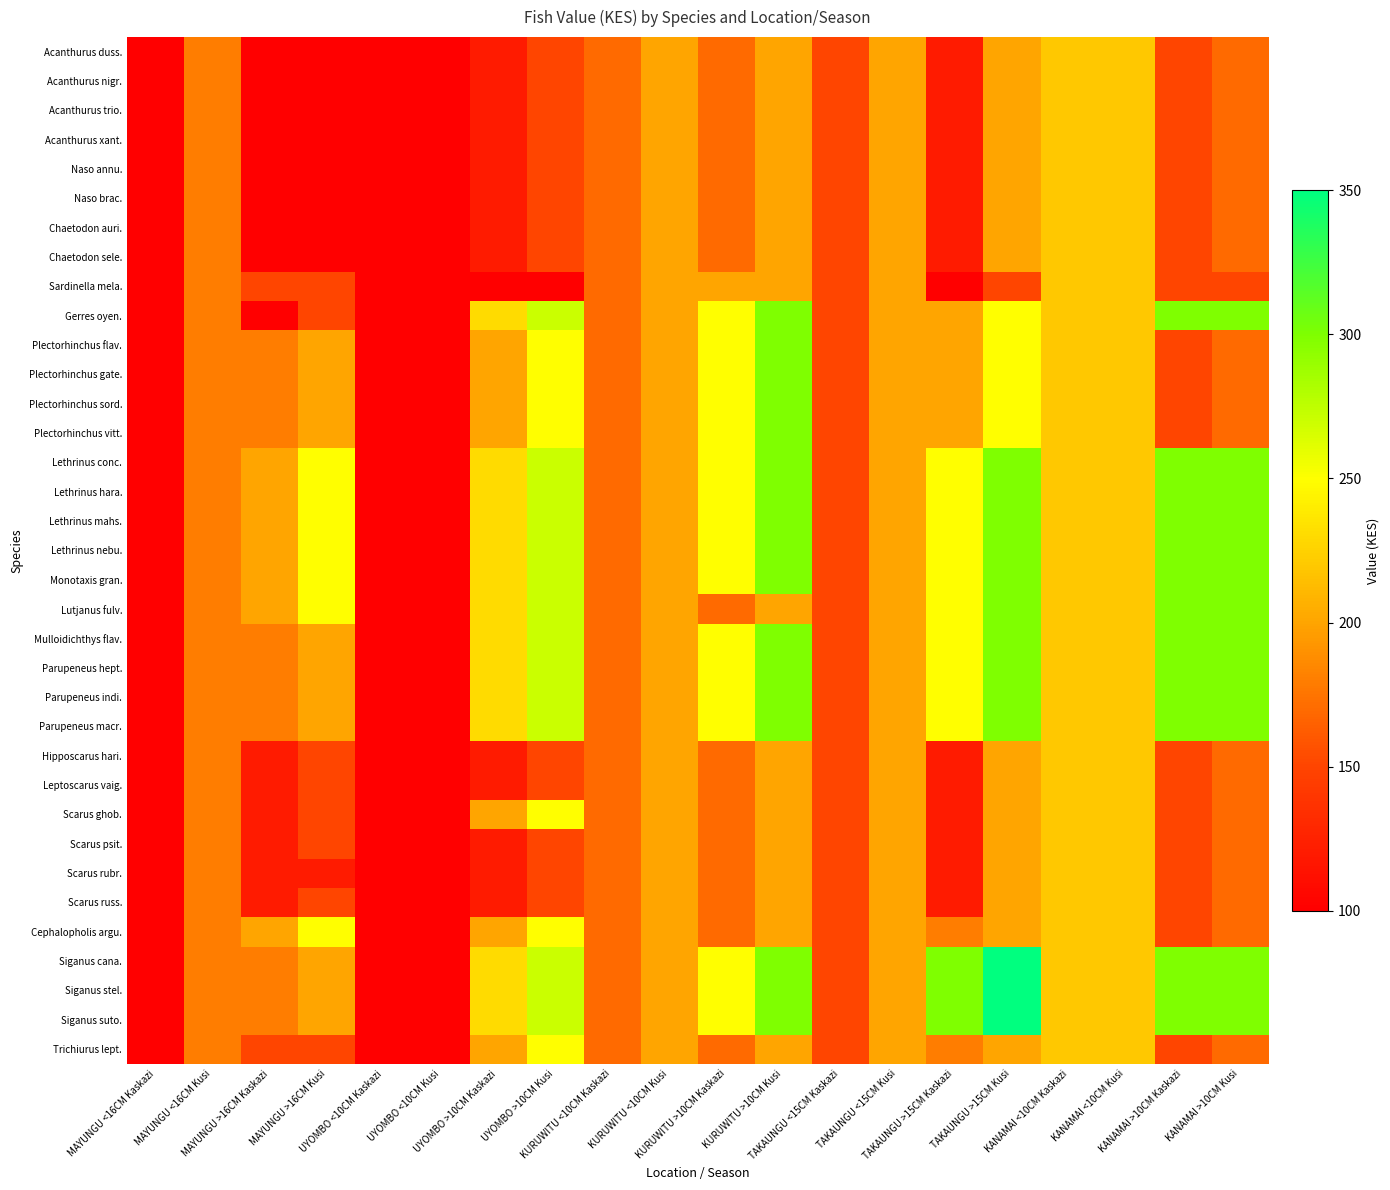

Reading left to right, list all the values displayed in this chart.

Acanthurus duss.: MAYUNGU <16CM Kaskazi=100	MAYUNGU <16CM Kusi=180	MAYUNGU >16CM Kaskazi=100	MAYUNGU >16CM Kusi=100	UYOMBO <10CM Kaskazi=100	UYOMBO <10CM Kusi=100	UYOMBO >10CM Kaskazi=120	UYOMBO >10CM Kusi=150	KURUWITU <10CM Kaskazi=170	KURUWITU <10CM Kusi=200	KURUWITU >10CM Kaskazi=170	KURUWITU >10CM Kusi=200	TAKAUNGU <15CM Kaskazi=150	TAKAUNGU <15CM Kusi=200	TAKAUNGU >15CM Kaskazi=120	TAKAUNGU >15CM Kusi=200	KANAMAI <10CM Kaskazi=220	KANAMAI <10CM Kusi=220	KANAMAI >10CM Kaskazi=150	KANAMAI >10CM Kusi=170
Acanthurus nigr.: MAYUNGU <16CM Kaskazi=100	MAYUNGU <16CM Kusi=180	MAYUNGU >16CM Kaskazi=100	MAYUNGU >16CM Kusi=100	UYOMBO <10CM Kaskazi=100	UYOMBO <10CM Kusi=100	UYOMBO >10CM Kaskazi=120	UYOMBO >10CM Kusi=150	KURUWITU <10CM Kaskazi=170	KURUWITU <10CM Kusi=200	KURUWITU >10CM Kaskazi=170	KURUWITU >10CM Kusi=200	TAKAUNGU <15CM Kaskazi=150	TAKAUNGU <15CM Kusi=200	TAKAUNGU >15CM Kaskazi=120	TAKAUNGU >15CM Kusi=200	KANAMAI <10CM Kaskazi=220	KANAMAI <10CM Kusi=220	KANAMAI >10CM Kaskazi=150	KANAMAI >10CM Kusi=170
Acanthurus trio.: MAYUNGU <16CM Kaskazi=100	MAYUNGU <16CM Kusi=180	MAYUNGU >16CM Kaskazi=100	MAYUNGU >16CM Kusi=100	UYOMBO <10CM Kaskazi=100	UYOMBO <10CM Kusi=100	UYOMBO >10CM Kaskazi=120	UYOMBO >10CM Kusi=150	KURUWITU <10CM Kaskazi=170	KURUWITU <10CM Kusi=200	KURUWITU >10CM Kaskazi=170	KURUWITU >10CM Kusi=200	TAKAUNGU <15CM Kaskazi=150	TAKAUNGU <15CM Kusi=200	TAKAUNGU >15CM Kaskazi=120	TAKAUNGU >15CM Kusi=200	KANAMAI <10CM Kaskazi=220	KANAMAI <10CM Kusi=220	KANAMAI >10CM Kaskazi=150	KANAMAI >10CM Kusi=170
Acanthurus xant.: MAYUNGU <16CM Kaskazi=100	MAYUNGU <16CM Kusi=180	MAYUNGU >16CM Kaskazi=100	MAYUNGU >16CM Kusi=100	UYOMBO <10CM Kaskazi=100	UYOMBO <10CM Kusi=100	UYOMBO >10CM Kaskazi=120	UYOMBO >10CM Kusi=150	KURUWITU <10CM Kaskazi=170	KURUWITU <10CM Kusi=200	KURUWITU >10CM Kaskazi=170	KURUWITU >10CM Kusi=200	TAKAUNGU <15CM Kaskazi=150	TAKAUNGU <15CM Kusi=200	TAKAUNGU >15CM Kaskazi=120	TAKAUNGU >15CM Kusi=200	KANAMAI <10CM Kaskazi=220	KANAMAI <10CM Kusi=220	KANAMAI >10CM Kaskazi=150	KANAMAI >10CM Kusi=170
Naso annu.: MAYUNGU <16CM Kaskazi=100	MAYUNGU <16CM Kusi=180	MAYUNGU >16CM Kaskazi=100	MAYUNGU >16CM Kusi=100	UYOMBO <10CM Kaskazi=100	UYOMBO <10CM Kusi=100	UYOMBO >10CM Kaskazi=120	UYOMBO >10CM Kusi=150	KURUWITU <10CM Kaskazi=170	KURUWITU <10CM Kusi=200	KURUWITU >10CM Kaskazi=170	KURUWITU >10CM Kusi=200	TAKAUNGU <15CM Kaskazi=150	TAKAUNGU <15CM Kusi=200	TAKAUNGU >15CM Kaskazi=120	TAKAUNGU >15CM Kusi=200	KANAMAI <10CM Kaskazi=220	KANAMAI <10CM Kusi=220	KANAMAI >10CM Kaskazi=150	KANAMAI >10CM Kusi=170
Naso brac.: MAYUNGU <16CM Kaskazi=100	MAYUNGU <16CM Kusi=180	MAYUNGU >16CM Kaskazi=100	MAYUNGU >16CM Kusi=100	UYOMBO <10CM Kaskazi=100	UYOMBO <10CM Kusi=100	UYOMBO >10CM Kaskazi=120	UYOMBO >10CM Kusi=150	KURUWITU <10CM Kaskazi=170	KURUWITU <10CM Kusi=200	KURUWITU >10CM Kaskazi=170	KURUWITU >10CM Kusi=200	TAKAUNGU <15CM Kaskazi=150	TAKAUNGU <15CM Kusi=200	TAKAUNGU >15CM Kaskazi=120	TAKAUNGU >15CM Kusi=200	KANAMAI <10CM Kaskazi=220	KANAMAI <10CM Kusi=220	KANAMAI >10CM Kaskazi=150	KANAMAI >10CM Kusi=170
Chaetodon auri.: MAYUNGU <16CM Kaskazi=100	MAYUNGU <16CM Kusi=180	MAYUNGU >16CM Kaskazi=100	MAYUNGU >16CM Kusi=100	UYOMBO <10CM Kaskazi=100	UYOMBO <10CM Kusi=100	UYOMBO >10CM Kaskazi=120	UYOMBO >10CM Kusi=150	KURUWITU <10CM Kaskazi=170	KURUWITU <10CM Kusi=200	KURUWITU >10CM Kaskazi=170	KURUWITU >10CM Kusi=200	TAKAUNGU <15CM Kaskazi=150	TAKAUNGU <15CM Kusi=200	TAKAUNGU >15CM Kaskazi=120	TAKAUNGU >15CM Kusi=200	KANAMAI <10CM Kaskazi=220	KANAMAI <10CM Kusi=220	KANAMAI >10CM Kaskazi=150	KANAMAI >10CM Kusi=170
Chaetodon sele.: MAYUNGU <16CM Kaskazi=100	MAYUNGU <16CM Kusi=180	MAYUNGU >16CM Kaskazi=100	MAYUNGU >16CM Kusi=100	UYOMBO <10CM Kaskazi=100	UYOMBO <10CM Kusi=100	UYOMBO >10CM Kaskazi=120	UYOMBO >10CM Kusi=150	KURUWITU <10CM Kaskazi=170	KURUWITU <10CM Kusi=200	KURUWITU >10CM Kaskazi=170	KURUWITU >10CM Kusi=200	TAKAUNGU <15CM Kaskazi=150	TAKAUNGU <15CM Kusi=200	TAKAUNGU >15CM Kaskazi=120	TAKAUNGU >15CM Kusi=200	KANAMAI <10CM Kaskazi=220	KANAMAI <10CM Kusi=220	KANAMAI >10CM Kaskazi=150	KANAMAI >10CM Kusi=170
Sardinella mela.: MAYUNGU <16CM Kaskazi=100	MAYUNGU <16CM Kusi=180	MAYUNGU >16CM Kaskazi=150	MAYUNGU >16CM Kusi=150	UYOMBO <10CM Kaskazi=100	UYOMBO <10CM Kusi=100	UYOMBO >10CM Kaskazi=100	UYOMBO >10CM Kusi=100	KURUWITU <10CM Kaskazi=170	KURUWITU <10CM Kusi=200	KURUWITU >10CM Kaskazi=200	KURUWITU >10CM Kusi=200	TAKAUNGU <15CM Kaskazi=150	TAKAUNGU <15CM Kusi=200	TAKAUNGU >15CM Kaskazi=100	TAKAUNGU >15CM Kusi=150	KANAMAI <10CM Kaskazi=220	KANAMAI <10CM Kusi=220	KANAMAI >10CM Kaskazi=150	KANAMAI >10CM Kusi=150
Gerres oyen.: MAYUNGU <16CM Kaskazi=100	MAYUNGU <16CM Kusi=180	MAYUNGU >16CM Kaskazi=100	MAYUNGU >16CM Kusi=150	UYOMBO <10CM Kaskazi=100	UYOMBO <10CM Kusi=100	UYOMBO >10CM Kaskazi=230	UYOMBO >10CM Kusi=270	KURUWITU <10CM Kaskazi=170	KURUWITU <10CM Kusi=200	KURUWITU >10CM Kaskazi=250	KURUWITU >10CM Kusi=300	TAKAUNGU <15CM Kaskazi=150	TAKAUNGU <15CM Kusi=200	TAKAUNGU >15CM Kaskazi=200	TAKAUNGU >15CM Kusi=250	KANAMAI <10CM Kaskazi=220	KANAMAI <10CM Kusi=220	KANAMAI >10CM Kaskazi=300	KANAMAI >10CM Kusi=300
Plectorhinchus flav.: MAYUNGU <16CM Kaskazi=100	MAYUNGU <16CM Kusi=180	MAYUNGU >16CM Kaskazi=180	MAYUNGU >16CM Kusi=200	UYOMBO <10CM Kaskazi=100	UYOMBO <10CM Kusi=100	UYOMBO >10CM Kaskazi=200	UYOMBO >10CM Kusi=250	KURUWITU <10CM Kaskazi=170	KURUWITU <10CM Kusi=200	KURUWITU >10CM Kaskazi=250	KURUWITU >10CM Kusi=300	TAKAUNGU <15CM Kaskazi=150	TAKAUNGU <15CM Kusi=200	TAKAUNGU >15CM Kaskazi=200	TAKAUNGU >15CM Kusi=250	KANAMAI <10CM Kaskazi=220	KANAMAI <10CM Kusi=220	KANAMAI >10CM Kaskazi=150	KANAMAI >10CM Kusi=170
Plectorhinchus gate.: MAYUNGU <16CM Kaskazi=100	MAYUNGU <16CM Kusi=180	MAYUNGU >16CM Kaskazi=180	MAYUNGU >16CM Kusi=200	UYOMBO <10CM Kaskazi=100	UYOMBO <10CM Kusi=100	UYOMBO >10CM Kaskazi=200	UYOMBO >10CM Kusi=250	KURUWITU <10CM Kaskazi=170	KURUWITU <10CM Kusi=200	KURUWITU >10CM Kaskazi=250	KURUWITU >10CM Kusi=300	TAKAUNGU <15CM Kaskazi=150	TAKAUNGU <15CM Kusi=200	TAKAUNGU >15CM Kaskazi=200	TAKAUNGU >15CM Kusi=250	KANAMAI <10CM Kaskazi=220	KANAMAI <10CM Kusi=220	KANAMAI >10CM Kaskazi=150	KANAMAI >10CM Kusi=170
Plectorhinchus sord.: MAYUNGU <16CM Kaskazi=100	MAYUNGU <16CM Kusi=180	MAYUNGU >16CM Kaskazi=180	MAYUNGU >16CM Kusi=200	UYOMBO <10CM Kaskazi=100	UYOMBO <10CM Kusi=100	UYOMBO >10CM Kaskazi=200	UYOMBO >10CM Kusi=250	KURUWITU <10CM Kaskazi=170	KURUWITU <10CM Kusi=200	KURUWITU >10CM Kaskazi=250	KURUWITU >10CM Kusi=300	TAKAUNGU <15CM Kaskazi=150	TAKAUNGU <15CM Kusi=200	TAKAUNGU >15CM Kaskazi=200	TAKAUNGU >15CM Kusi=250	KANAMAI <10CM Kaskazi=220	KANAMAI <10CM Kusi=220	KANAMAI >10CM Kaskazi=150	KANAMAI >10CM Kusi=170
Plectorhinchus vitt.: MAYUNGU <16CM Kaskazi=100	MAYUNGU <16CM Kusi=180	MAYUNGU >16CM Kaskazi=180	MAYUNGU >16CM Kusi=200	UYOMBO <10CM Kaskazi=100	UYOMBO <10CM Kusi=100	UYOMBO >10CM Kaskazi=200	UYOMBO >10CM Kusi=250	KURUWITU <10CM Kaskazi=170	KURUWITU <10CM Kusi=200	KURUWITU >10CM Kaskazi=250	KURUWITU >10CM Kusi=300	TAKAUNGU <15CM Kaskazi=150	TAKAUNGU <15CM Kusi=200	TAKAUNGU >15CM Kaskazi=200	TAKAUNGU >15CM Kusi=250	KANAMAI <10CM Kaskazi=220	KANAMAI <10CM Kusi=220	KANAMAI >10CM Kaskazi=150	KANAMAI >10CM Kusi=170
Lethrinus conc.: MAYUNGU <16CM Kaskazi=100	MAYUNGU <16CM Kusi=180	MAYUNGU >16CM Kaskazi=200	MAYUNGU >16CM Kusi=250	UYOMBO <10CM Kaskazi=100	UYOMBO <10CM Kusi=100	UYOMBO >10CM Kaskazi=230	UYOMBO >10CM Kusi=270	KURUWITU <10CM Kaskazi=170	KURUWITU <10CM Kusi=200	KURUWITU >10CM Kaskazi=250	KURUWITU >10CM Kusi=300	TAKAUNGU <15CM Kaskazi=150	TAKAUNGU <15CM Kusi=200	TAKAUNGU >15CM Kaskazi=250	TAKAUNGU >15CM Kusi=300	KANAMAI <10CM Kaskazi=220	KANAMAI <10CM Kusi=220	KANAMAI >10CM Kaskazi=300	KANAMAI >10CM Kusi=300
Lethrinus hara.: MAYUNGU <16CM Kaskazi=100	MAYUNGU <16CM Kusi=180	MAYUNGU >16CM Kaskazi=200	MAYUNGU >16CM Kusi=250	UYOMBO <10CM Kaskazi=100	UYOMBO <10CM Kusi=100	UYOMBO >10CM Kaskazi=230	UYOMBO >10CM Kusi=270	KURUWITU <10CM Kaskazi=170	KURUWITU <10CM Kusi=200	KURUWITU >10CM Kaskazi=250	KURUWITU >10CM Kusi=300	TAKAUNGU <15CM Kaskazi=150	TAKAUNGU <15CM Kusi=200	TAKAUNGU >15CM Kaskazi=250	TAKAUNGU >15CM Kusi=300	KANAMAI <10CM Kaskazi=220	KANAMAI <10CM Kusi=220	KANAMAI >10CM Kaskazi=300	KANAMAI >10CM Kusi=300
Lethrinus mahs.: MAYUNGU <16CM Kaskazi=100	MAYUNGU <16CM Kusi=180	MAYUNGU >16CM Kaskazi=200	MAYUNGU >16CM Kusi=250	UYOMBO <10CM Kaskazi=100	UYOMBO <10CM Kusi=100	UYOMBO >10CM Kaskazi=230	UYOMBO >10CM Kusi=270	KURUWITU <10CM Kaskazi=170	KURUWITU <10CM Kusi=200	KURUWITU >10CM Kaskazi=250	KURUWITU >10CM Kusi=300	TAKAUNGU <15CM Kaskazi=150	TAKAUNGU <15CM Kusi=200	TAKAUNGU >15CM Kaskazi=250	TAKAUNGU >15CM Kusi=300	KANAMAI <10CM Kaskazi=220	KANAMAI <10CM Kusi=220	KANAMAI >10CM Kaskazi=300	KANAMAI >10CM Kusi=300
Lethrinus nebu.: MAYUNGU <16CM Kaskazi=100	MAYUNGU <16CM Kusi=180	MAYUNGU >16CM Kaskazi=200	MAYUNGU >16CM Kusi=250	UYOMBO <10CM Kaskazi=100	UYOMBO <10CM Kusi=100	UYOMBO >10CM Kaskazi=230	UYOMBO >10CM Kusi=270	KURUWITU <10CM Kaskazi=170	KURUWITU <10CM Kusi=200	KURUWITU >10CM Kaskazi=250	KURUWITU >10CM Kusi=300	TAKAUNGU <15CM Kaskazi=150	TAKAUNGU <15CM Kusi=200	TAKAUNGU >15CM Kaskazi=250	TAKAUNGU >15CM Kusi=300	KANAMAI <10CM Kaskazi=220	KANAMAI <10CM Kusi=220	KANAMAI >10CM Kaskazi=300	KANAMAI >10CM Kusi=300
Monotaxis gran.: MAYUNGU <16CM Kaskazi=100	MAYUNGU <16CM Kusi=180	MAYUNGU >16CM Kaskazi=200	MAYUNGU >16CM Kusi=250	UYOMBO <10CM Kaskazi=100	UYOMBO <10CM Kusi=100	UYOMBO >10CM Kaskazi=230	UYOMBO >10CM Kusi=270	KURUWITU <10CM Kaskazi=170	KURUWITU <10CM Kusi=200	KURUWITU >10CM Kaskazi=250	KURUWITU >10CM Kusi=300	TAKAUNGU <15CM Kaskazi=150	TAKAUNGU <15CM Kusi=200	TAKAUNGU >15CM Kaskazi=250	TAKAUNGU >15CM Kusi=300	KANAMAI <10CM Kaskazi=220	KANAMAI <10CM Kusi=220	KANAMAI >10CM Kaskazi=300	KANAMAI >10CM Kusi=300
Lutjanus fulv.: MAYUNGU <16CM Kaskazi=100	MAYUNGU <16CM Kusi=180	MAYUNGU >16CM Kaskazi=200	MAYUNGU >16CM Kusi=250	UYOMBO <10CM Kaskazi=100	UYOMBO <10CM Kusi=100	UYOMBO >10CM Kaskazi=230	UYOMBO >10CM Kusi=270	KURUWITU <10CM Kaskazi=170	KURUWITU <10CM Kusi=200	KURUWITU >10CM Kaskazi=170	KURUWITU >10CM Kusi=200	TAKAUNGU <15CM Kaskazi=150	TAKAUNGU <15CM Kusi=200	TAKAUNGU >15CM Kaskazi=250	TAKAUNGU >15CM Kusi=300	KANAMAI <10CM Kaskazi=220	KANAMAI <10CM Kusi=220	KANAMAI >10CM Kaskazi=300	KANAMAI >10CM Kusi=300
Mulloidichthys flav.: MAYUNGU <16CM Kaskazi=100	MAYUNGU <16CM Kusi=180	MAYUNGU >16CM Kaskazi=180	MAYUNGU >16CM Kusi=200	UYOMBO <10CM Kaskazi=100	UYOMBO <10CM Kusi=100	UYOMBO >10CM Kaskazi=230	UYOMBO >10CM Kusi=270	KURUWITU <10CM Kaskazi=170	KURUWITU <10CM Kusi=200	KURUWITU >10CM Kaskazi=250	KURUWITU >10CM Kusi=300	TAKAUNGU <15CM Kaskazi=150	TAKAUNGU <15CM Kusi=200	TAKAUNGU >15CM Kaskazi=250	TAKAUNGU >15CM Kusi=300	KANAMAI <10CM Kaskazi=220	KANAMAI <10CM Kusi=220	KANAMAI >10CM Kaskazi=300	KANAMAI >10CM Kusi=300
Parupeneus hept.: MAYUNGU <16CM Kaskazi=100	MAYUNGU <16CM Kusi=180	MAYUNGU >16CM Kaskazi=180	MAYUNGU >16CM Kusi=200	UYOMBO <10CM Kaskazi=100	UYOMBO <10CM Kusi=100	UYOMBO >10CM Kaskazi=230	UYOMBO >10CM Kusi=270	KURUWITU <10CM Kaskazi=170	KURUWITU <10CM Kusi=200	KURUWITU >10CM Kaskazi=250	KURUWITU >10CM Kusi=300	TAKAUNGU <15CM Kaskazi=150	TAKAUNGU <15CM Kusi=200	TAKAUNGU >15CM Kaskazi=250	TAKAUNGU >15CM Kusi=300	KANAMAI <10CM Kaskazi=220	KANAMAI <10CM Kusi=220	KANAMAI >10CM Kaskazi=300	KANAMAI >10CM Kusi=300
Parupeneus indi.: MAYUNGU <16CM Kaskazi=100	MAYUNGU <16CM Kusi=180	MAYUNGU >16CM Kaskazi=180	MAYUNGU >16CM Kusi=200	UYOMBO <10CM Kaskazi=100	UYOMBO <10CM Kusi=100	UYOMBO >10CM Kaskazi=230	UYOMBO >10CM Kusi=270	KURUWITU <10CM Kaskazi=170	KURUWITU <10CM Kusi=200	KURUWITU >10CM Kaskazi=250	KURUWITU >10CM Kusi=300	TAKAUNGU <15CM Kaskazi=150	TAKAUNGU <15CM Kusi=200	TAKAUNGU >15CM Kaskazi=250	TAKAUNGU >15CM Kusi=300	KANAMAI <10CM Kaskazi=220	KANAMAI <10CM Kusi=220	KANAMAI >10CM Kaskazi=300	KANAMAI >10CM Kusi=300
Parupeneus macr.: MAYUNGU <16CM Kaskazi=100	MAYUNGU <16CM Kusi=180	MAYUNGU >16CM Kaskazi=180	MAYUNGU >16CM Kusi=200	UYOMBO <10CM Kaskazi=100	UYOMBO <10CM Kusi=100	UYOMBO >10CM Kaskazi=230	UYOMBO >10CM Kusi=270	KURUWITU <10CM Kaskazi=170	KURUWITU <10CM Kusi=200	KURUWITU >10CM Kaskazi=250	KURUWITU >10CM Kusi=300	TAKAUNGU <15CM Kaskazi=150	TAKAUNGU <15CM Kusi=200	TAKAUNGU >15CM Kaskazi=250	TAKAUNGU >15CM Kusi=300	KANAMAI <10CM Kaskazi=220	KANAMAI <10CM Kusi=220	KANAMAI >10CM Kaskazi=300	KANAMAI >10CM Kusi=300
Hipposcarus hari.: MAYUNGU <16CM Kaskazi=100	MAYUNGU <16CM Kusi=180	MAYUNGU >16CM Kaskazi=120	MAYUNGU >16CM Kusi=150	UYOMBO <10CM Kaskazi=100	UYOMBO <10CM Kusi=100	UYOMBO >10CM Kaskazi=120	UYOMBO >10CM Kusi=150	KURUWITU <10CM Kaskazi=170	KURUWITU <10CM Kusi=200	KURUWITU >10CM Kaskazi=170	KURUWITU >10CM Kusi=200	TAKAUNGU <15CM Kaskazi=150	TAKAUNGU <15CM Kusi=200	TAKAUNGU >15CM Kaskazi=120	TAKAUNGU >15CM Kusi=200	KANAMAI <10CM Kaskazi=220	KANAMAI <10CM Kusi=220	KANAMAI >10CM Kaskazi=150	KANAMAI >10CM Kusi=170
Leptoscarus vaig.: MAYUNGU <16CM Kaskazi=100	MAYUNGU <16CM Kusi=180	MAYUNGU >16CM Kaskazi=120	MAYUNGU >16CM Kusi=150	UYOMBO <10CM Kaskazi=100	UYOMBO <10CM Kusi=100	UYOMBO >10CM Kaskazi=120	UYOMBO >10CM Kusi=150	KURUWITU <10CM Kaskazi=170	KURUWITU <10CM Kusi=200	KURUWITU >10CM Kaskazi=170	KURUWITU >10CM Kusi=200	TAKAUNGU <15CM Kaskazi=150	TAKAUNGU <15CM Kusi=200	TAKAUNGU >15CM Kaskazi=120	TAKAUNGU >15CM Kusi=200	KANAMAI <10CM Kaskazi=220	KANAMAI <10CM Kusi=220	KANAMAI >10CM Kaskazi=150	KANAMAI >10CM Kusi=170
Scarus ghob.: MAYUNGU <16CM Kaskazi=100	MAYUNGU <16CM Kusi=180	MAYUNGU >16CM Kaskazi=120	MAYUNGU >16CM Kusi=150	UYOMBO <10CM Kaskazi=100	UYOMBO <10CM Kusi=100	UYOMBO >10CM Kaskazi=200	UYOMBO >10CM Kusi=250	KURUWITU <10CM Kaskazi=170	KURUWITU <10CM Kusi=200	KURUWITU >10CM Kaskazi=170	KURUWITU >10CM Kusi=200	TAKAUNGU <15CM Kaskazi=150	TAKAUNGU <15CM Kusi=200	TAKAUNGU >15CM Kaskazi=120	TAKAUNGU >15CM Kusi=200	KANAMAI <10CM Kaskazi=220	KANAMAI <10CM Kusi=220	KANAMAI >10CM Kaskazi=150	KANAMAI >10CM Kusi=170
Scarus psit.: MAYUNGU <16CM Kaskazi=100	MAYUNGU <16CM Kusi=180	MAYUNGU >16CM Kaskazi=120	MAYUNGU >16CM Kusi=150	UYOMBO <10CM Kaskazi=100	UYOMBO <10CM Kusi=100	UYOMBO >10CM Kaskazi=120	UYOMBO >10CM Kusi=150	KURUWITU <10CM Kaskazi=170	KURUWITU <10CM Kusi=200	KURUWITU >10CM Kaskazi=170	KURUWITU >10CM Kusi=200	TAKAUNGU <15CM Kaskazi=150	TAKAUNGU <15CM Kusi=200	TAKAUNGU >15CM Kaskazi=120	TAKAUNGU >15CM Kusi=200	KANAMAI <10CM Kaskazi=220	KANAMAI <10CM Kusi=220	KANAMAI >10CM Kaskazi=150	KANAMAI >10CM Kusi=170
Scarus rubr.: MAYUNGU <16CM Kaskazi=100	MAYUNGU <16CM Kusi=180	MAYUNGU >16CM Kaskazi=120	MAYUNGU >16CM Kusi=120	UYOMBO <10CM Kaskazi=100	UYOMBO <10CM Kusi=100	UYOMBO >10CM Kaskazi=120	UYOMBO >10CM Kusi=150	KURUWITU <10CM Kaskazi=170	KURUWITU <10CM Kusi=200	KURUWITU >10CM Kaskazi=170	KURUWITU >10CM Kusi=200	TAKAUNGU <15CM Kaskazi=150	TAKAUNGU <15CM Kusi=200	TAKAUNGU >15CM Kaskazi=120	TAKAUNGU >15CM Kusi=200	KANAMAI <10CM Kaskazi=220	KANAMAI <10CM Kusi=220	KANAMAI >10CM Kaskazi=150	KANAMAI >10CM Kusi=170
Scarus russ.: MAYUNGU <16CM Kaskazi=100	MAYUNGU <16CM Kusi=180	MAYUNGU >16CM Kaskazi=120	MAYUNGU >16CM Kusi=150	UYOMBO <10CM Kaskazi=100	UYOMBO <10CM Kusi=100	UYOMBO >10CM Kaskazi=120	UYOMBO >10CM Kusi=150	KURUWITU <10CM Kaskazi=170	KURUWITU <10CM Kusi=200	KURUWITU >10CM Kaskazi=170	KURUWITU >10CM Kusi=200	TAKAUNGU <15CM Kaskazi=150	TAKAUNGU <15CM Kusi=200	TAKAUNGU >15CM Kaskazi=120	TAKAUNGU >15CM Kusi=200	KANAMAI <10CM Kaskazi=220	KANAMAI <10CM Kusi=220	KANAMAI >10CM Kaskazi=150	KANAMAI >10CM Kusi=170
Cephalopholis argu.: MAYUNGU <16CM Kaskazi=100	MAYUNGU <16CM Kusi=180	MAYUNGU >16CM Kaskazi=200	MAYUNGU >16CM Kusi=250	UYOMBO <10CM Kaskazi=100	UYOMBO <10CM Kusi=100	UYOMBO >10CM Kaskazi=200	UYOMBO >10CM Kusi=250	KURUWITU <10CM Kaskazi=170	KURUWITU <10CM Kusi=200	KURUWITU >10CM Kaskazi=170	KURUWITU >10CM Kusi=200	TAKAUNGU <15CM Kaskazi=150	TAKAUNGU <15CM Kusi=200	TAKAUNGU >15CM Kaskazi=180	TAKAUNGU >15CM Kusi=200	KANAMAI <10CM Kaskazi=220	KANAMAI <10CM Kusi=220	KANAMAI >10CM Kaskazi=150	KANAMAI >10CM Kusi=170
Siganus cana.: MAYUNGU <16CM Kaskazi=100	MAYUNGU <16CM Kusi=180	MAYUNGU >16CM Kaskazi=180	MAYUNGU >16CM Kusi=200	UYOMBO <10CM Kaskazi=100	UYOMBO <10CM Kusi=100	UYOMBO >10CM Kaskazi=230	UYOMBO >10CM Kusi=270	KURUWITU <10CM Kaskazi=170	KURUWITU <10CM Kusi=200	KURUWITU >10CM Kaskazi=250	KURUWITU >10CM Kusi=300	TAKAUNGU <15CM Kaskazi=150	TAKAUNGU <15CM Kusi=200	TAKAUNGU >15CM Kaskazi=300	TAKAUNGU >15CM Kusi=350	KANAMAI <10CM Kaskazi=220	KANAMAI <10CM Kusi=220	KANAMAI >10CM Kaskazi=300	KANAMAI >10CM Kusi=300
Siganus stel.: MAYUNGU <16CM Kaskazi=100	MAYUNGU <16CM Kusi=180	MAYUNGU >16CM Kaskazi=180	MAYUNGU >16CM Kusi=200	UYOMBO <10CM Kaskazi=100	UYOMBO <10CM Kusi=100	UYOMBO >10CM Kaskazi=230	UYOMBO >10CM Kusi=270	KURUWITU <10CM Kaskazi=170	KURUWITU <10CM Kusi=200	KURUWITU >10CM Kaskazi=250	KURUWITU >10CM Kusi=300	TAKAUNGU <15CM Kaskazi=150	TAKAUNGU <15CM Kusi=200	TAKAUNGU >15CM Kaskazi=300	TAKAUNGU >15CM Kusi=350	KANAMAI <10CM Kaskazi=220	KANAMAI <10CM Kusi=220	KANAMAI >10CM Kaskazi=300	KANAMAI >10CM Kusi=300
Siganus suto.: MAYUNGU <16CM Kaskazi=100	MAYUNGU <16CM Kusi=180	MAYUNGU >16CM Kaskazi=180	MAYUNGU >16CM Kusi=200	UYOMBO <10CM Kaskazi=100	UYOMBO <10CM Kusi=100	UYOMBO >10CM Kaskazi=230	UYOMBO >10CM Kusi=270	KURUWITU <10CM Kaskazi=170	KURUWITU <10CM Kusi=200	KURUWITU >10CM Kaskazi=250	KURUWITU >10CM Kusi=300	TAKAUNGU <15CM Kaskazi=150	TAKAUNGU <15CM Kusi=200	TAKAUNGU >15CM Kaskazi=300	TAKAUNGU >15CM Kusi=350	KANAMAI <10CM Kaskazi=220	KANAMAI <10CM Kusi=220	KANAMAI >10CM Kaskazi=300	KANAMAI >10CM Kusi=300
Trichiurus lept.: MAYUNGU <16CM Kaskazi=100	MAYUNGU <16CM Kusi=180	MAYUNGU >16CM Kaskazi=150	MAYUNGU >16CM Kusi=150	UYOMBO <10CM Kaskazi=100	UYOMBO <10CM Kusi=100	UYOMBO >10CM Kaskazi=200	UYOMBO >10CM Kusi=250	KURUWITU <10CM Kaskazi=170	KURUWITU <10CM Kusi=200	KURUWITU >10CM Kaskazi=170	KURUWITU >10CM Kusi=200	TAKAUNGU <15CM Kaskazi=150	TAKAUNGU <15CM Kusi=200	TAKAUNGU >15CM Kaskazi=180	TAKAUNGU >15CM Kusi=200	KANAMAI <10CM Kaskazi=220	KANAMAI <10CM Kusi=220	KANAMAI >10CM Kaskazi=150	KANAMAI >10CM Kusi=170